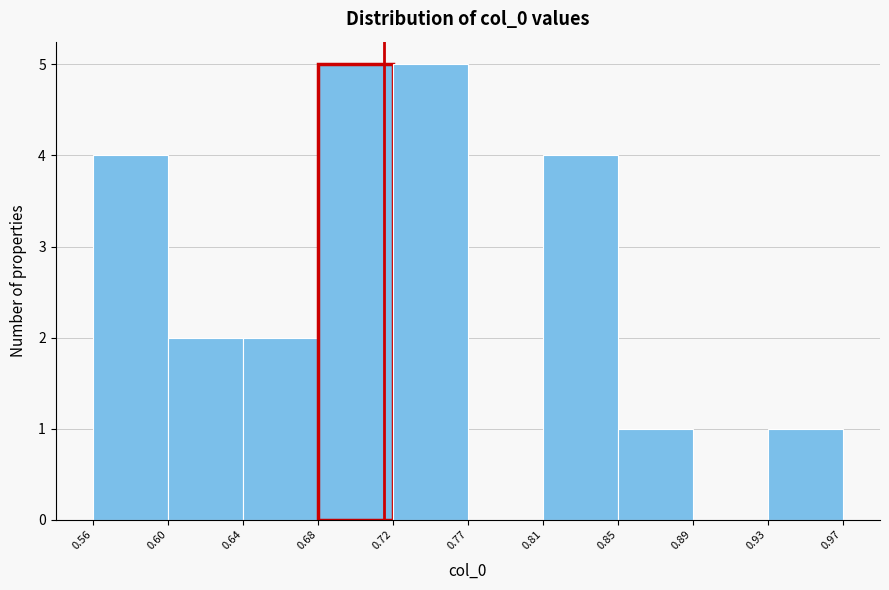

Reading left to right, transcribe this chart: for each bar, give the range it covers on the x-axis and its height. The values are not printed on the chart, so give them approximately, as read against the axis.

0.56 to 0.60: 4
0.60 to 0.64: 2
0.64 to 0.68: 2
0.68 to 0.72: 5
0.72 to 0.77: 5
0.77 to 0.81: 0
0.81 to 0.85: 4
0.85 to 0.89: 1
0.89 to 0.93: 0
0.93 to 0.97: 1